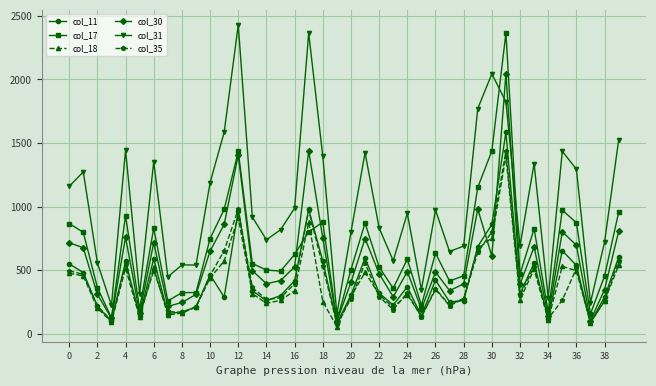

True or false: col_18 and col_31 intersect in this chart.

False